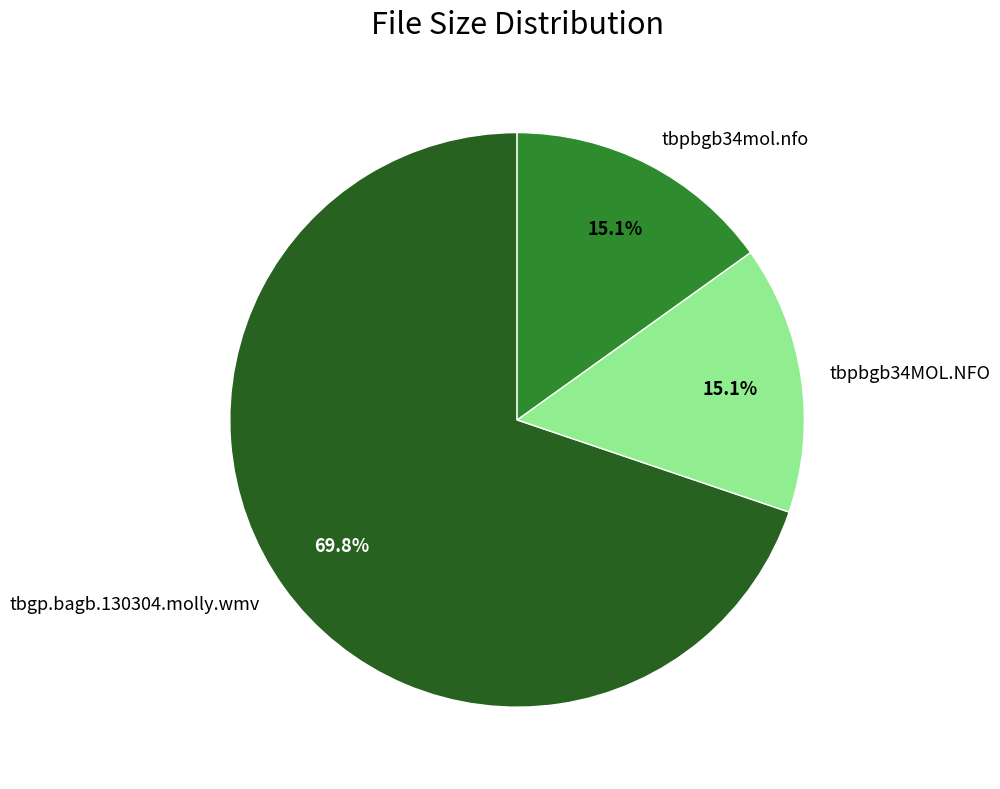

The tbpbgb34mol.nfo slice represents 15% of the pie. True or false?

True